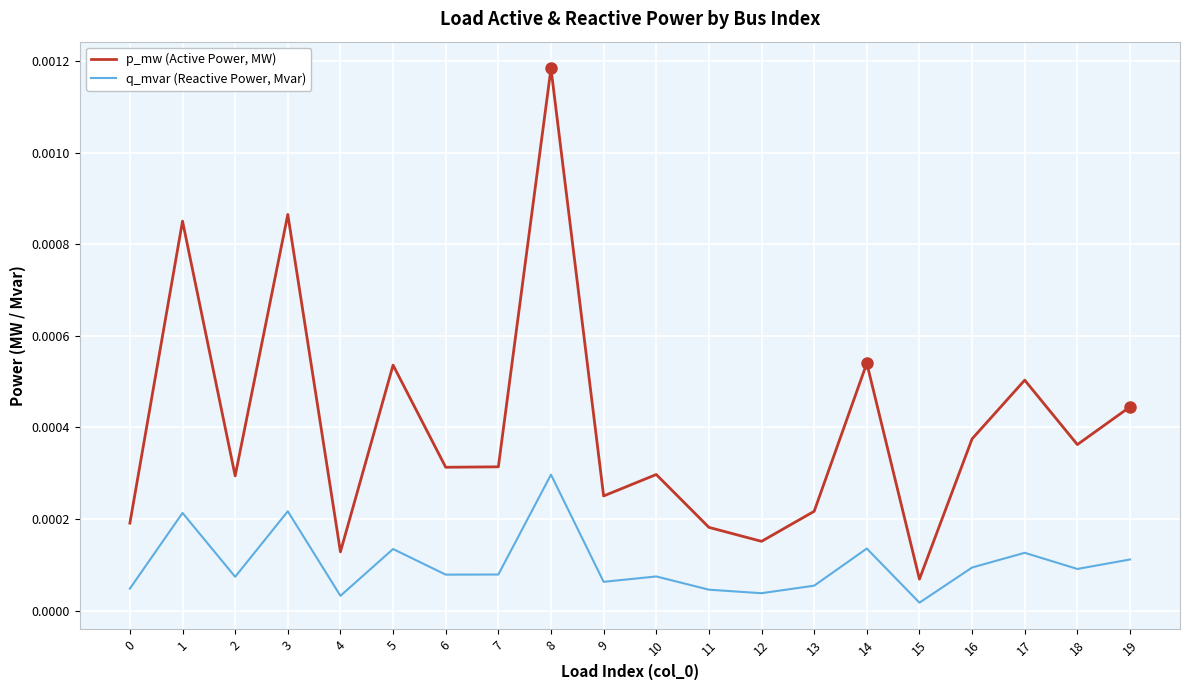

True or false: q_mvar (Reactive Power, Mvar) and p_mw (Active Power, MW) cross at least once.

False